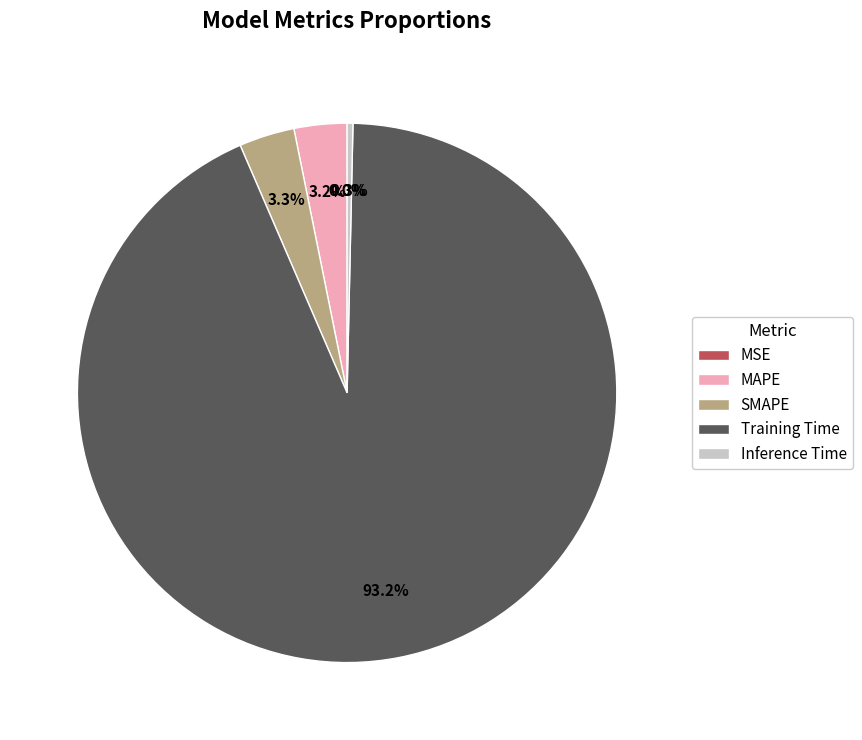

Which has a higher value, SMAPE or Training Time?

Training Time